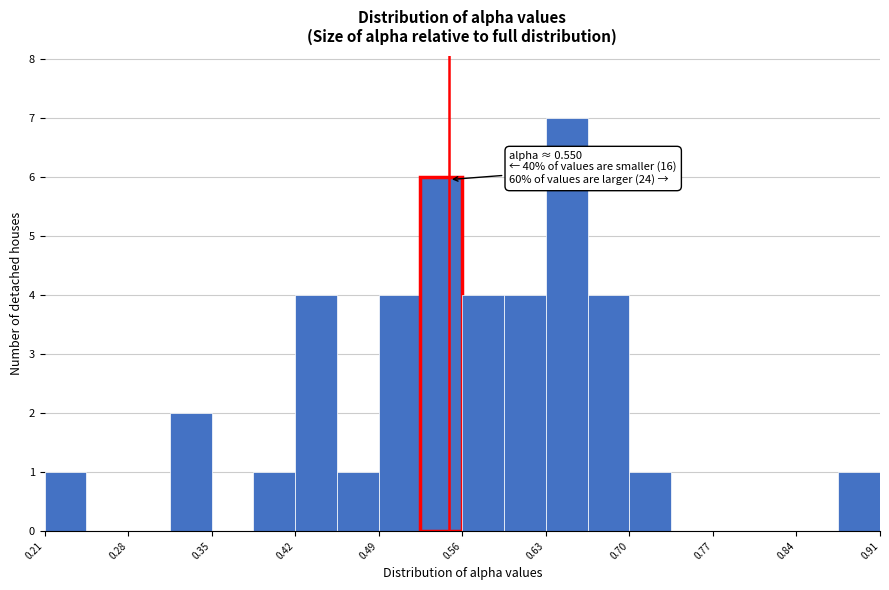

Read against the x-axis, roughly where is the centre of the tallest bar?

0.65